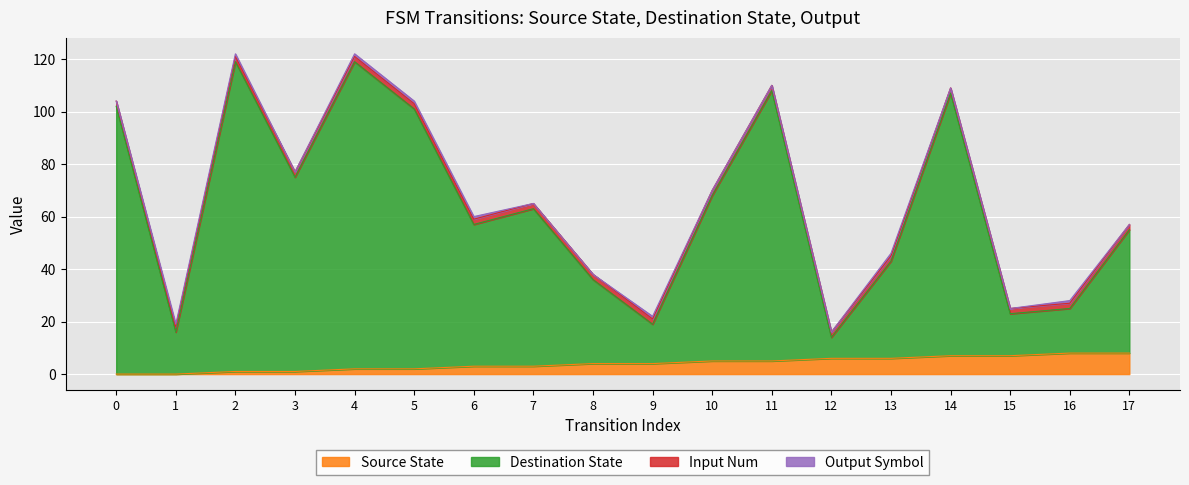

Is the value of destination_state at 5 greater than the value of source_state at 14?

Yes